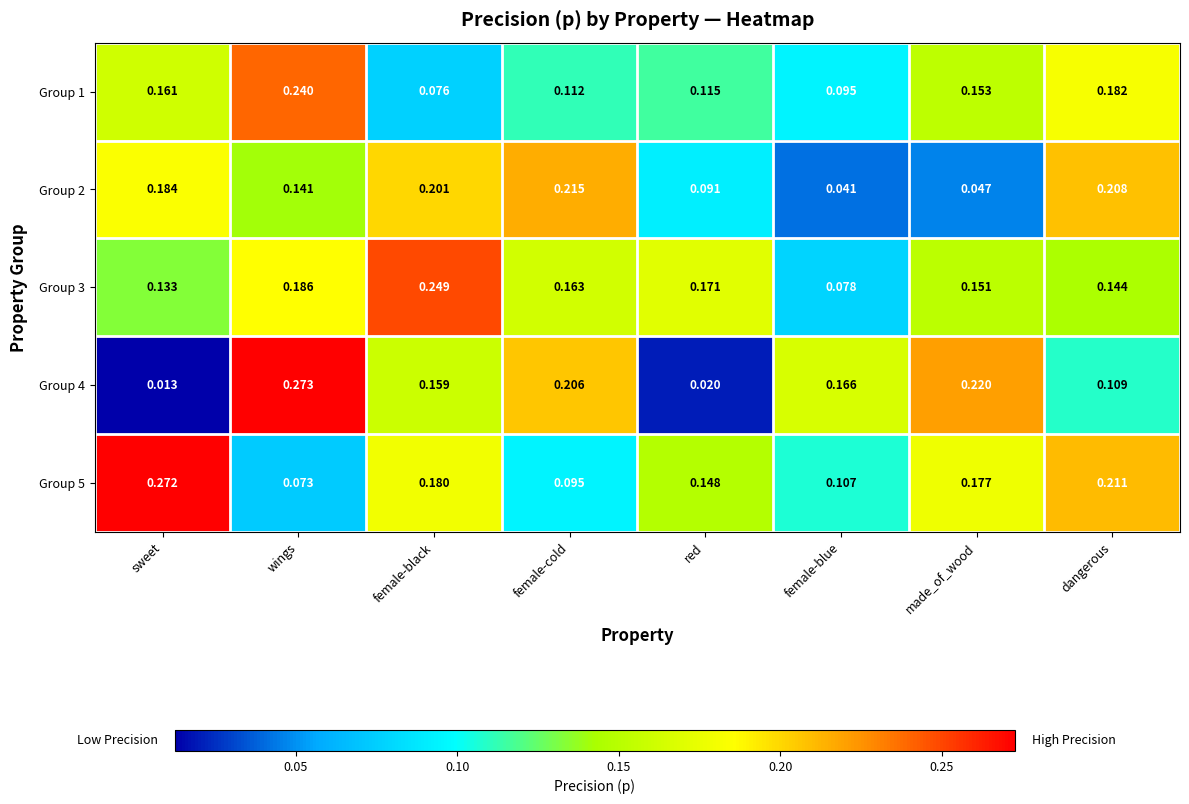

Rank the series at wings from highest to lowest value.

Group 4, Group 1, Group 3, Group 2, Group 5